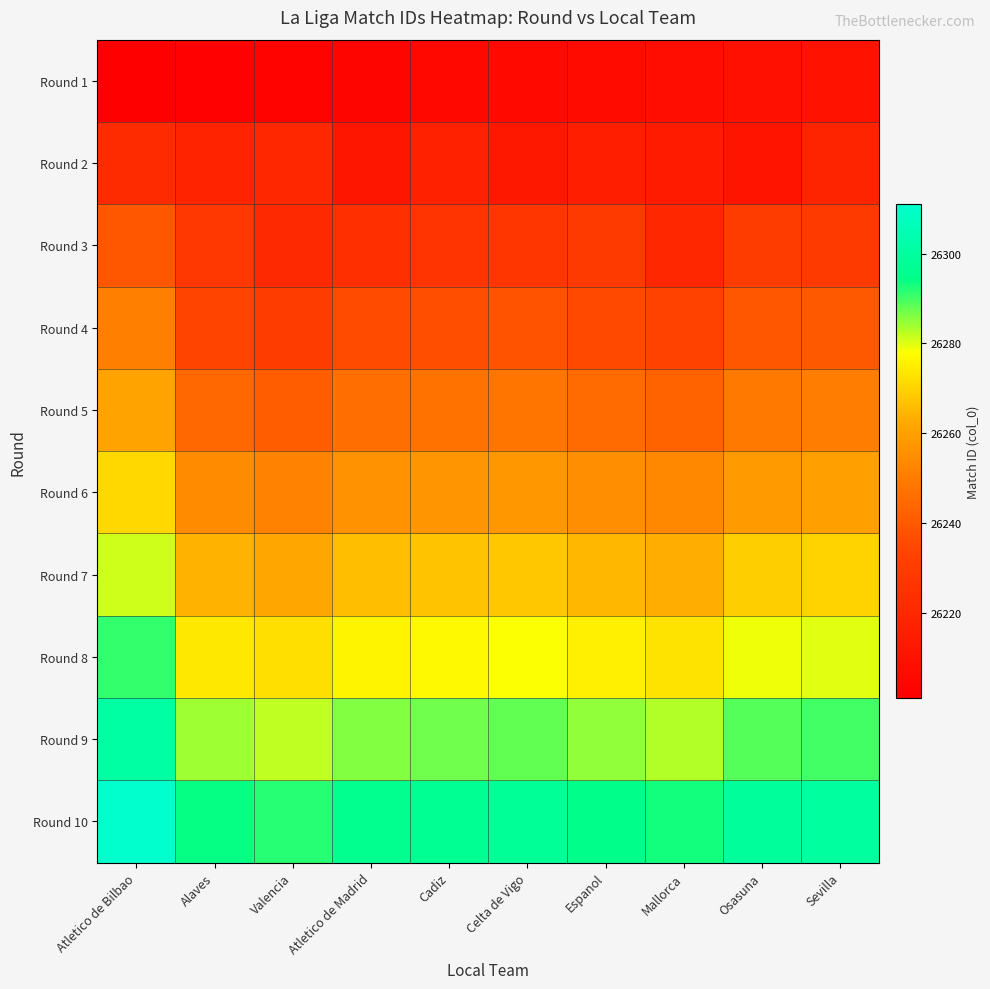

At how many categories does at least one series exceed 26270?

10